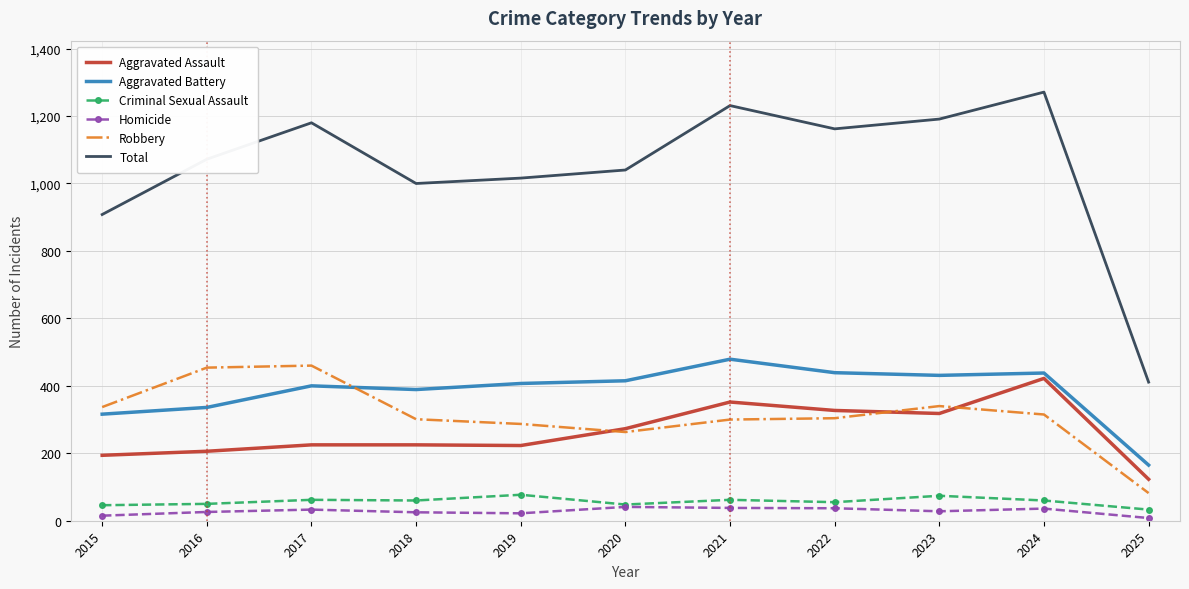

True or false: Robbery and Criminal Sexual Assault cross at least once.

False